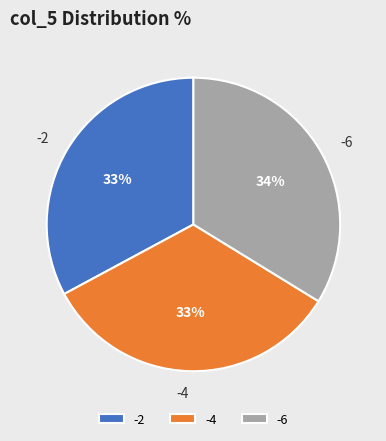

The -2 slice represents 27% of the pie. True or false?

False